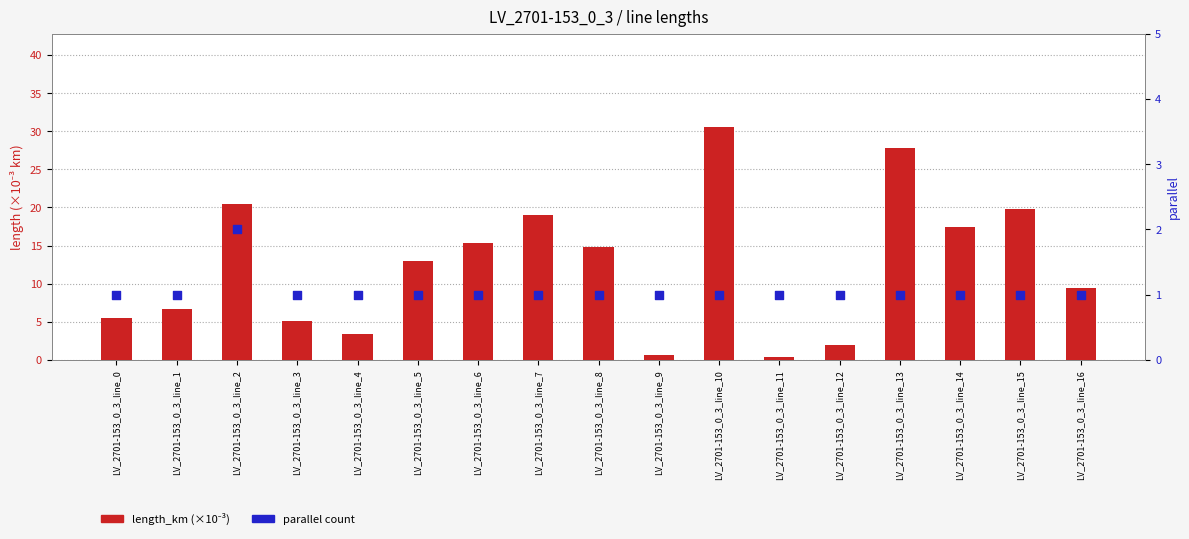

What is the total value across all series at LV_2701-153_0_3_line_7?

20.0